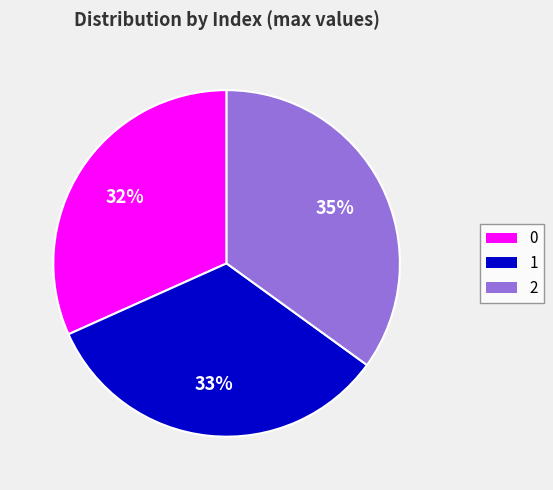

To the nearest percent, what is the combined percentage of 0 and 1?

65%